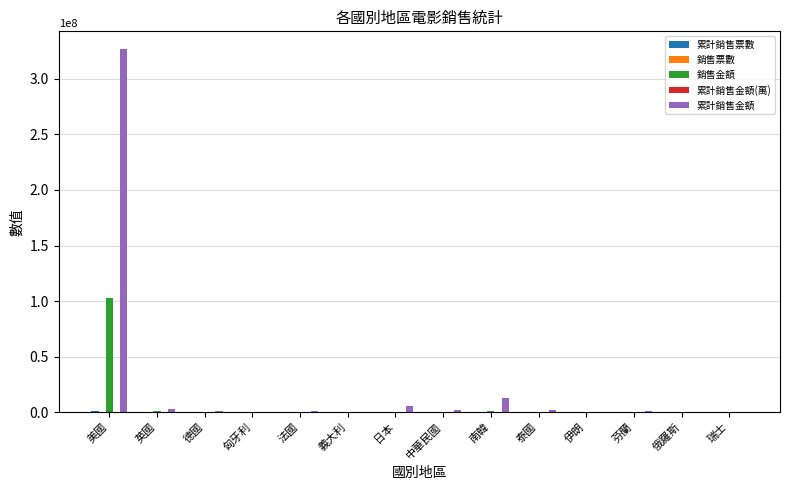

How many series are shown in this chart?

5